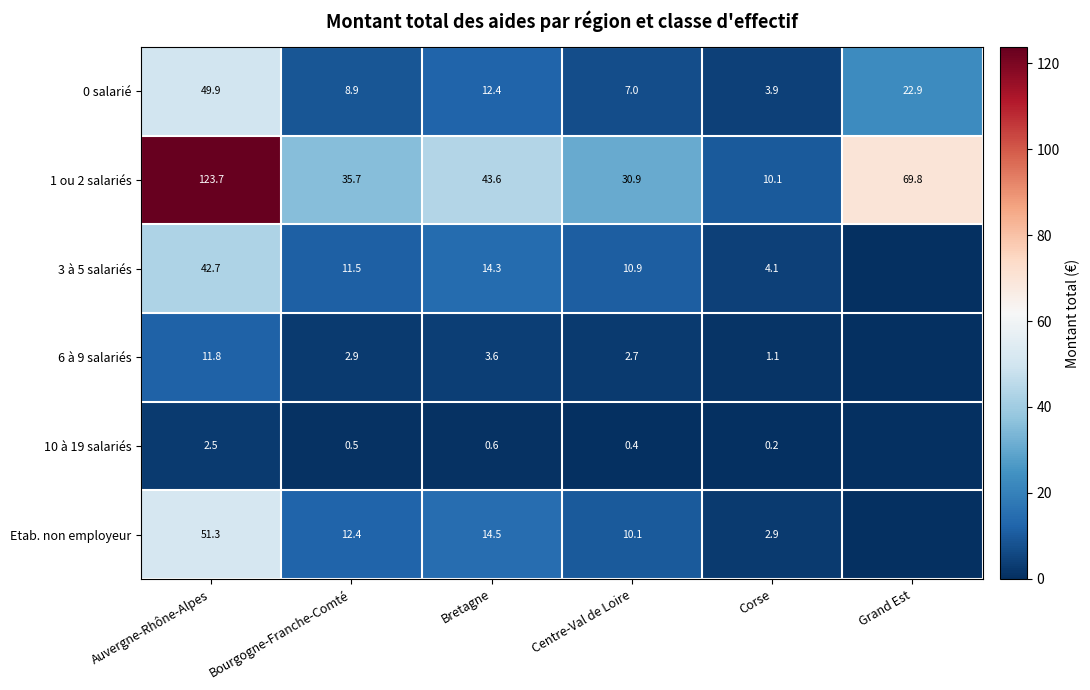

Between Grand Est and Auvergne-Rhône-Alpes, which is larger?

Auvergne-Rhône-Alpes